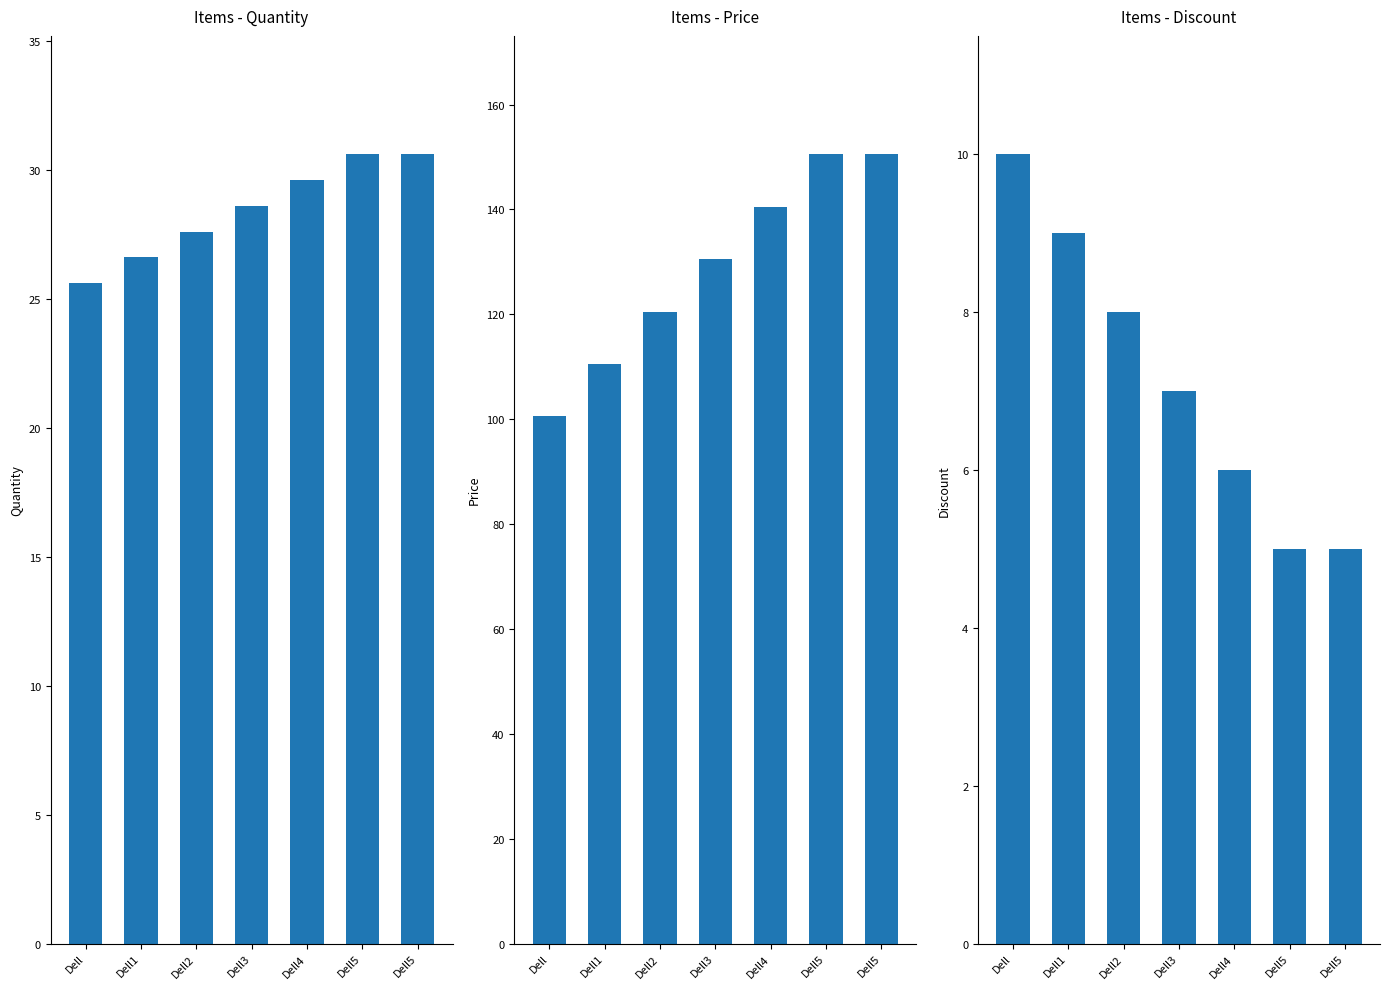

Rank the series by their maximum value, from lowest to highest.

Discount, Quantity, Price